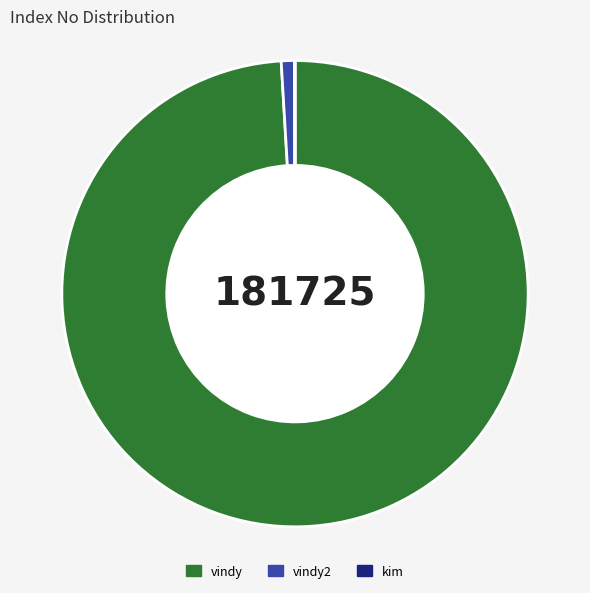

Is it true that vindy is 99% of the pie?

True